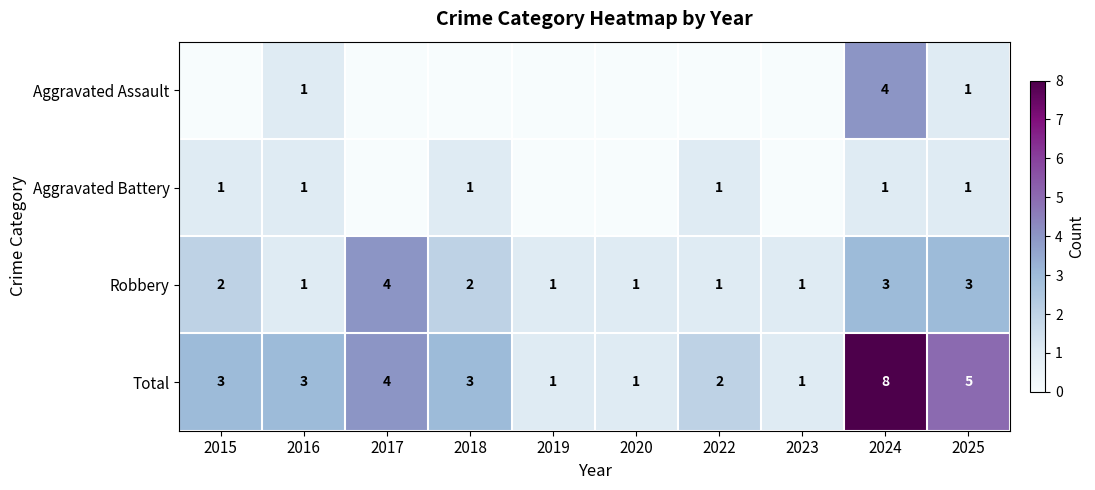

What is the sum of all Robbery values?

19